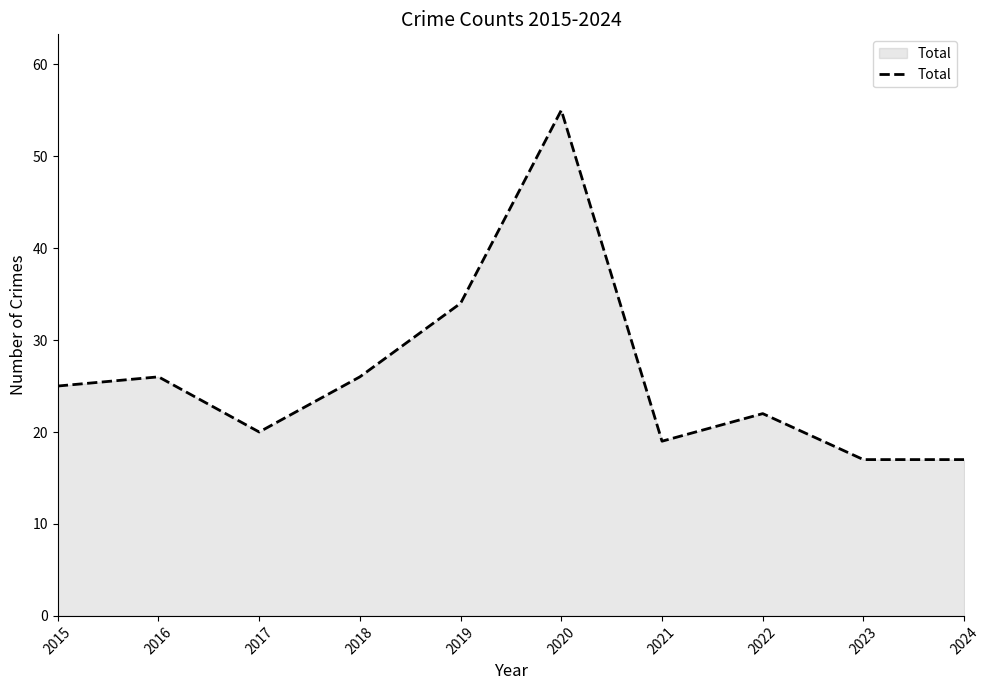

What is the difference between the maximum and minimum values?

38